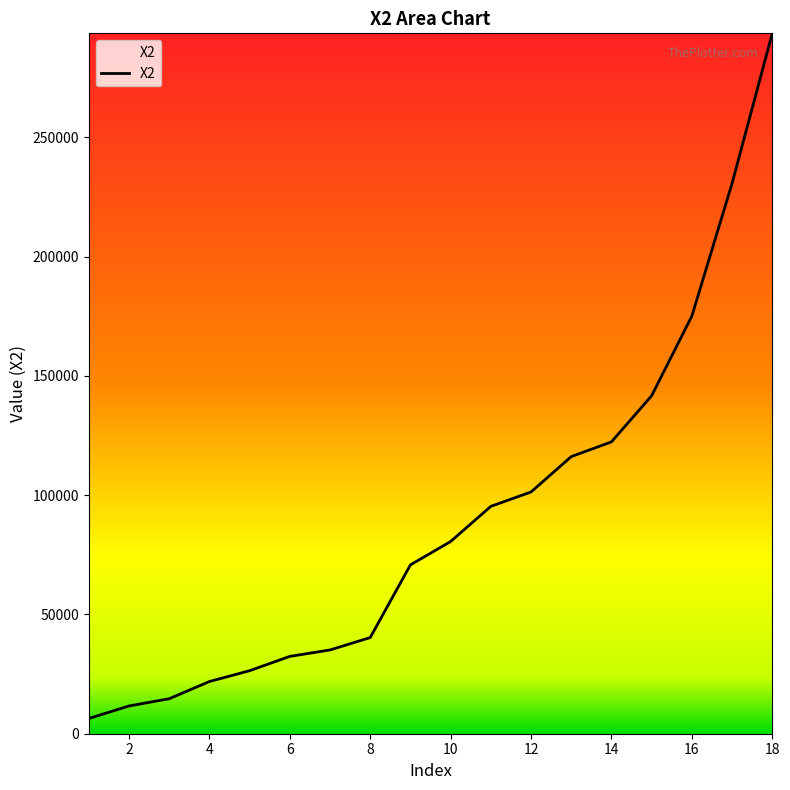

What is the difference between the maximum and minimum values?

287167.7